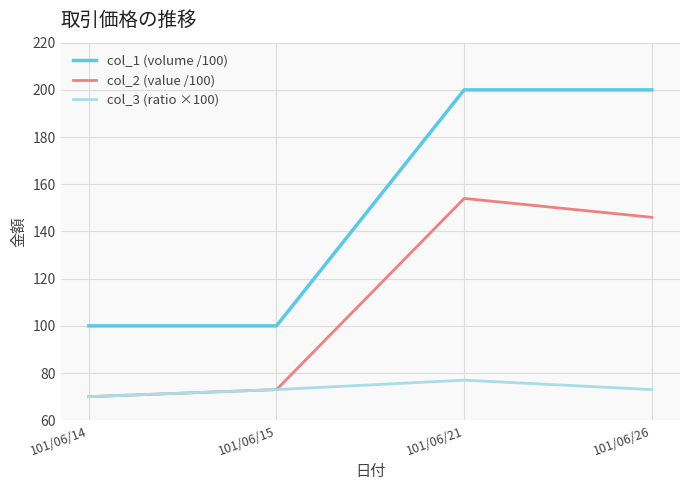

Reading right to left, extract all data points from this chart.

col_1 (volume /100): 200	200	100	100
col_2 (value /100): 146	154	73	70
col_3 (ratio ×100): 73	77	73	70